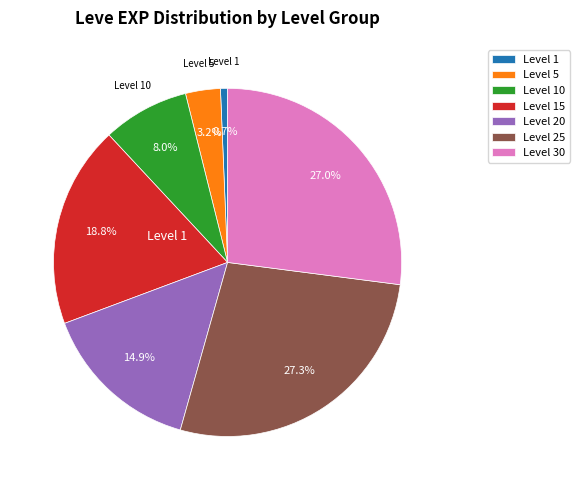

Is there any slice that represents more than half of the pie?

No